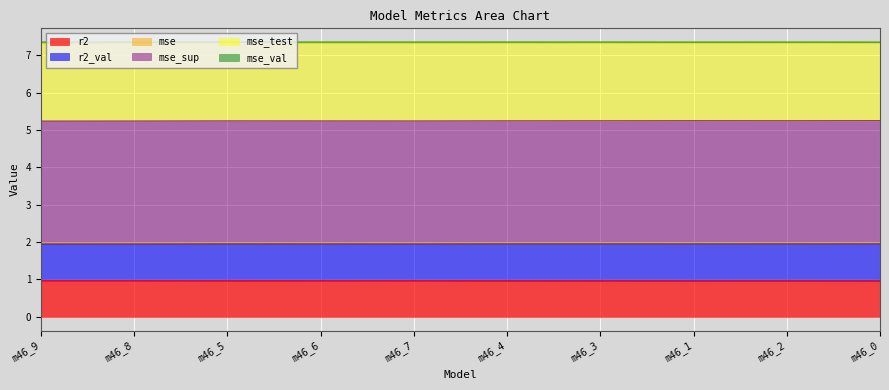

At how many categories does at least one series exceed 0?

10